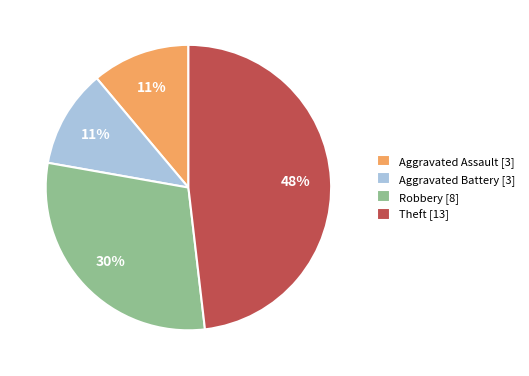

To the nearest percent, what is the combined percentage of Theft [13] and Aggravated Assault [3]?

59%